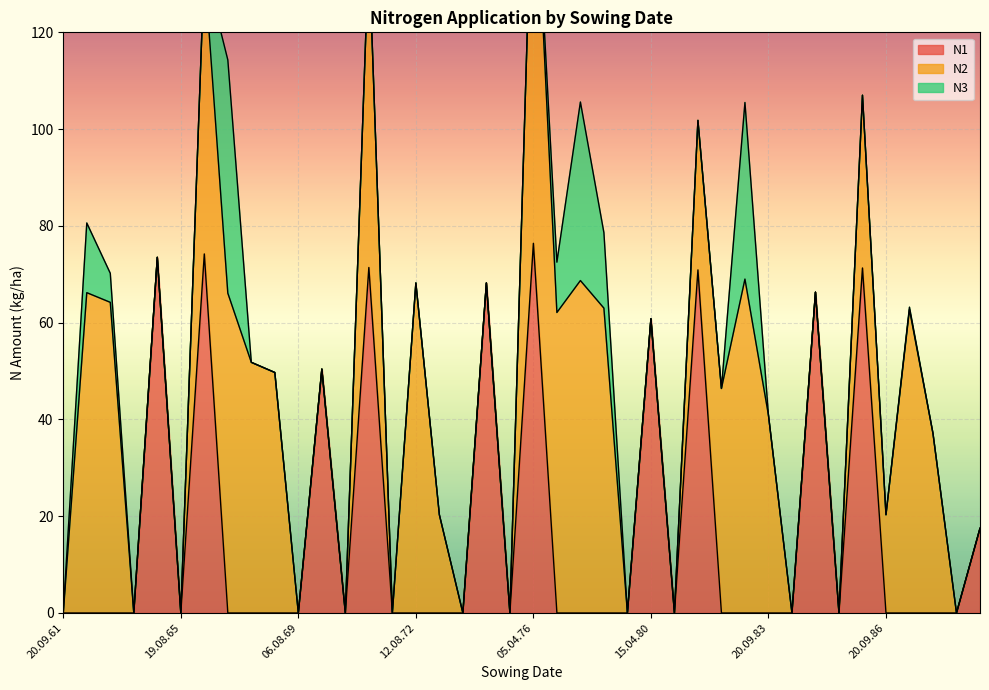

How many series are shown in this chart?

3